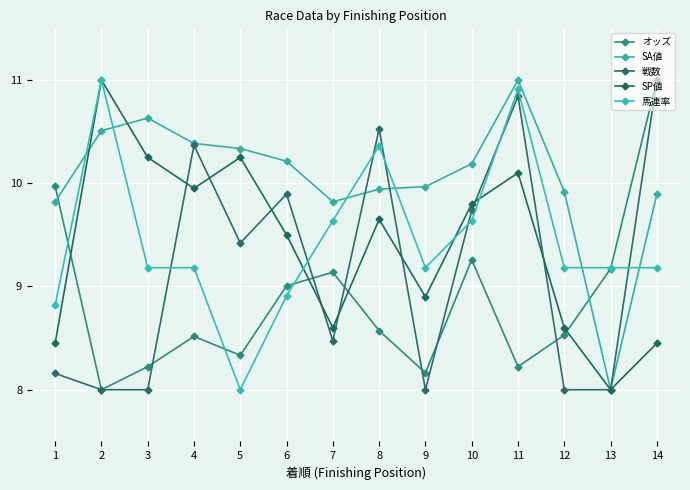

What is the greatest value displayed?

11.0